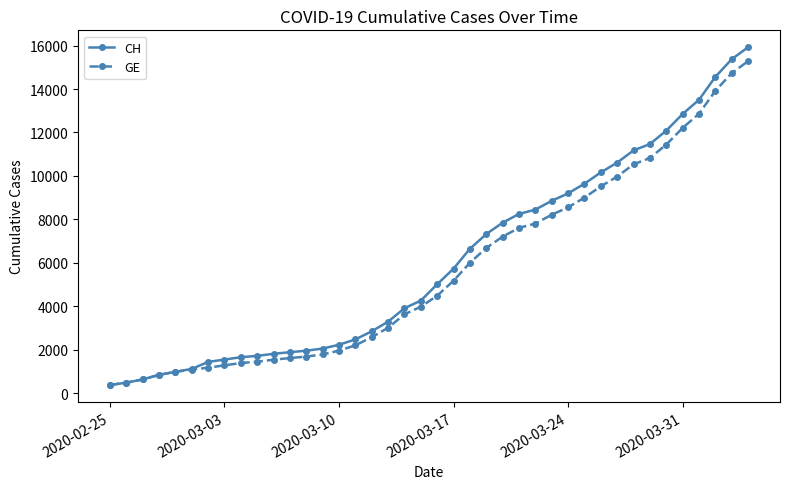

What is the value of the CH point at the 9th from the left?

1652